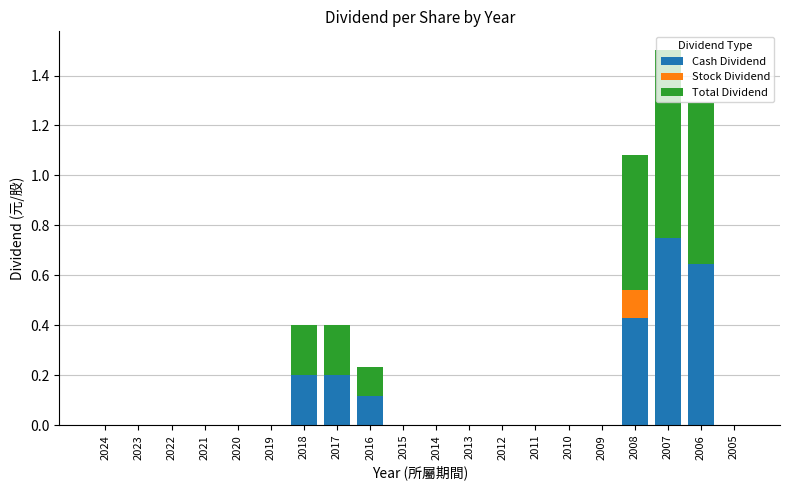

Are the bars horizontal?

No